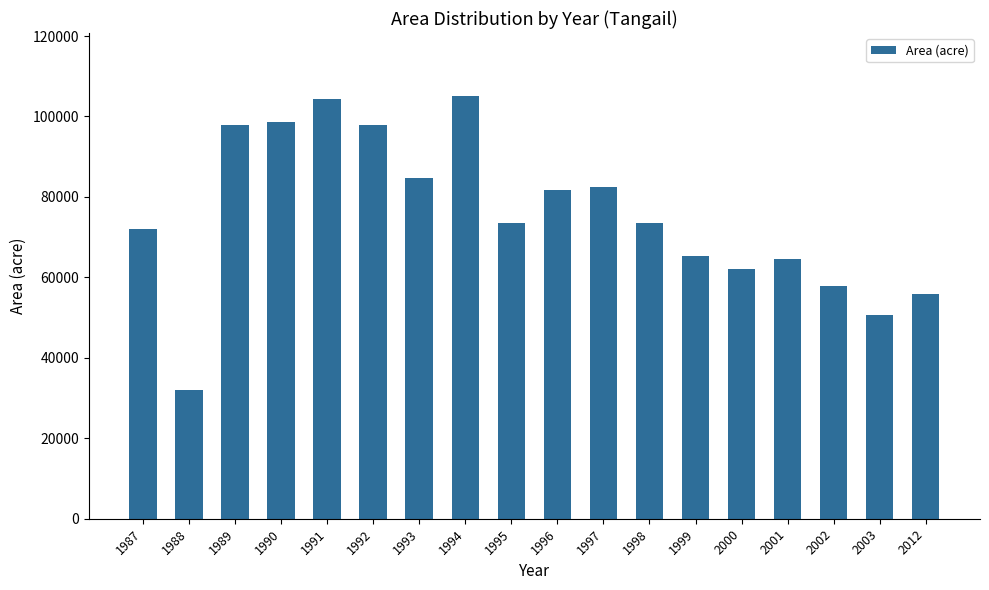

What is the difference between the maximum and second lowest values?

54270